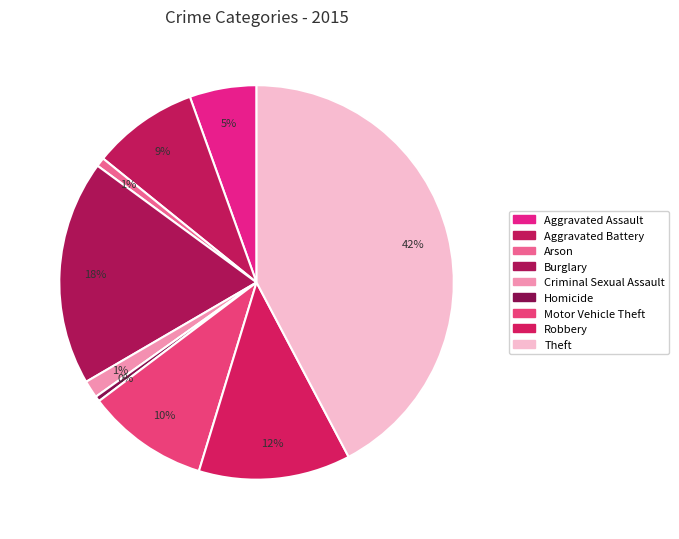

How many slices are in this pie chart?

9